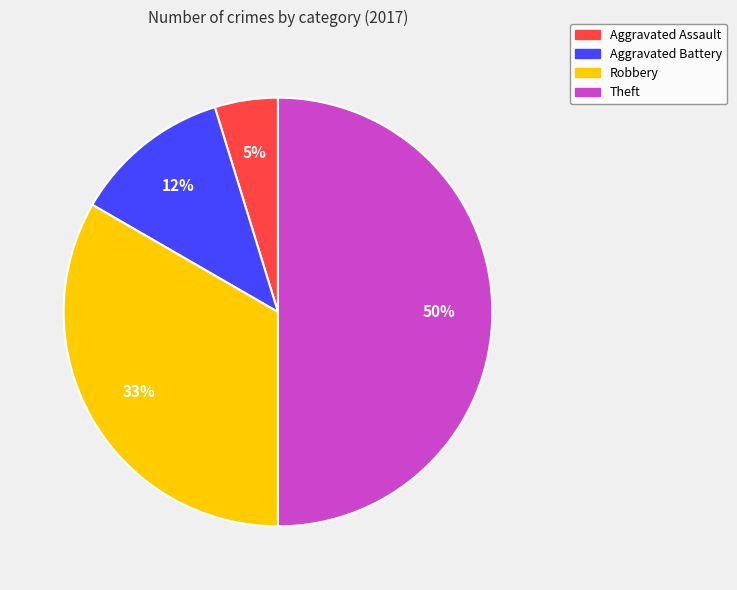

Is the sum of Aggravated Battery and Aggravated Assault greater than half?

No